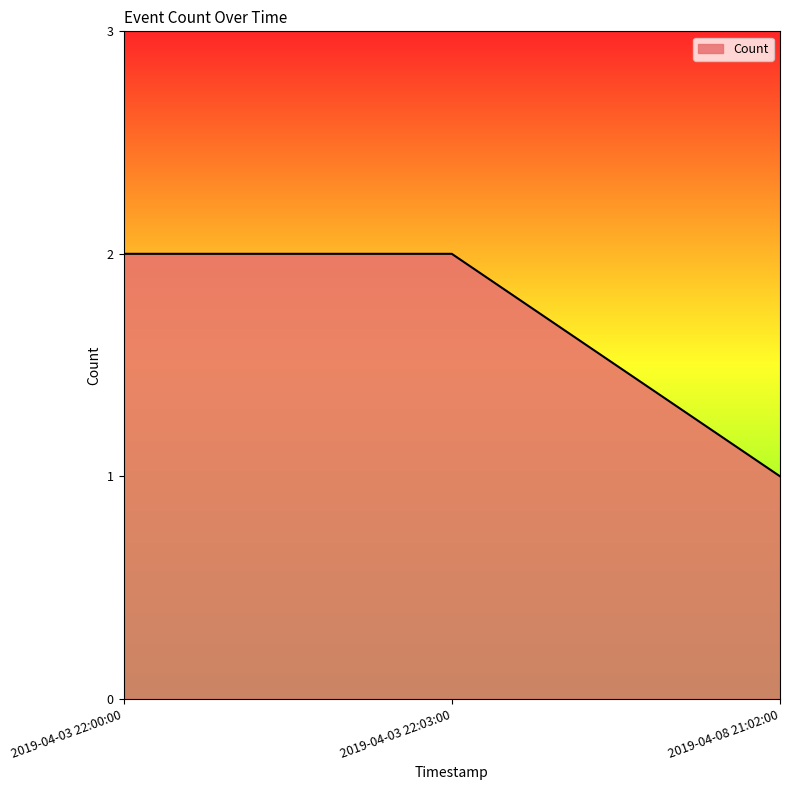

The chart shows a value of 1 at 2019-04-03 22:03:00. True or false?

False